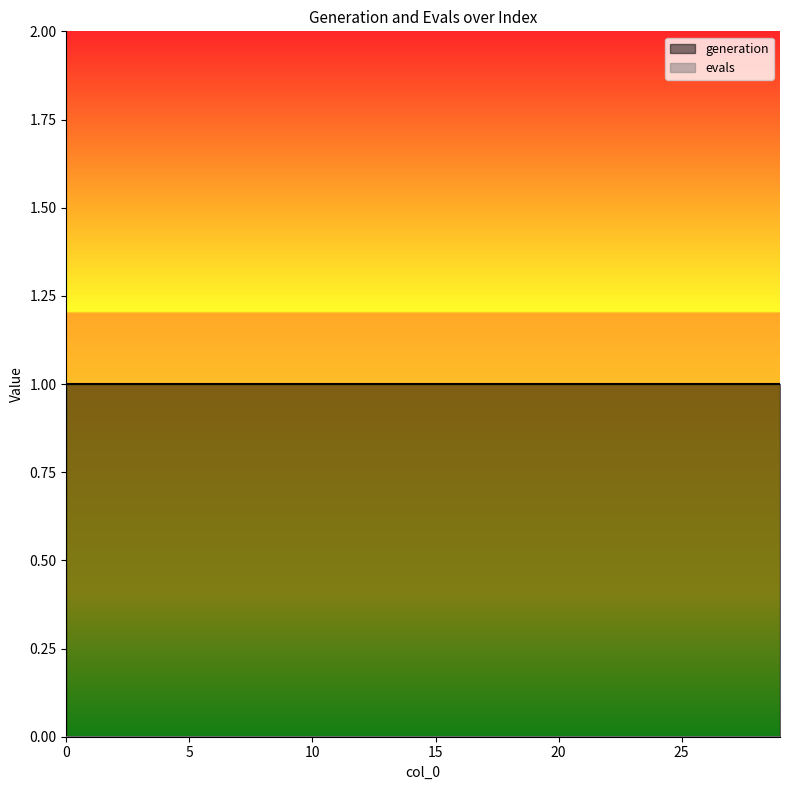

True or false: evals and generation intersect in this chart.

False